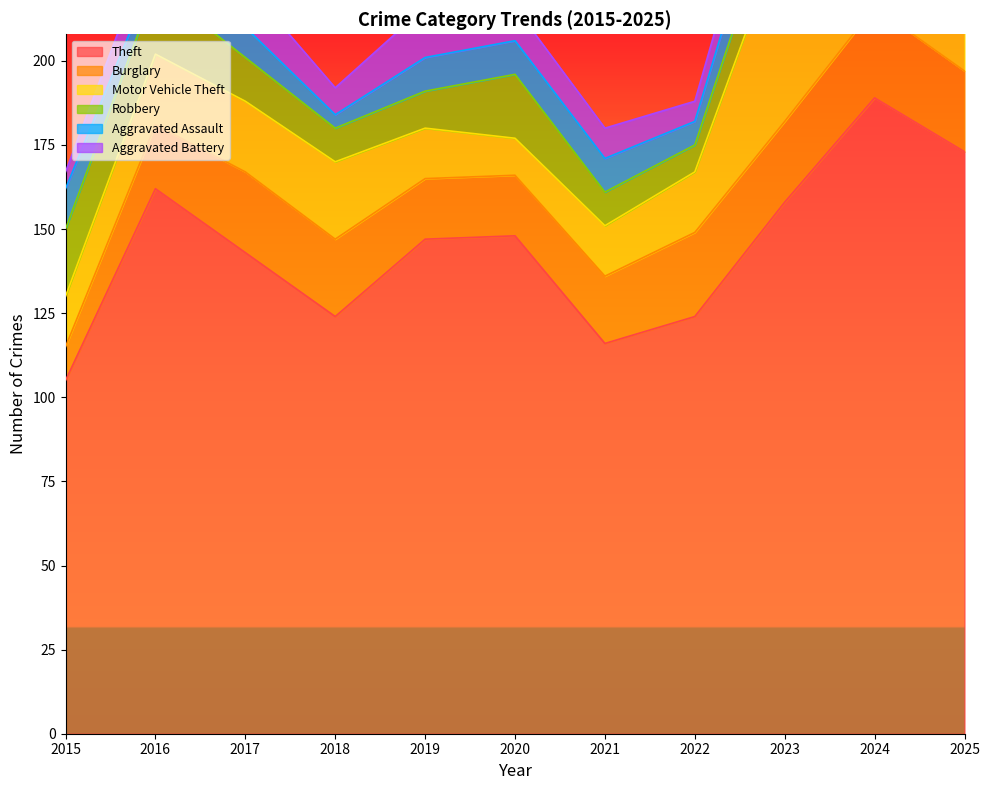

What is the sum of the Motor Vehicle Theft values at 2021 and 2018?

38